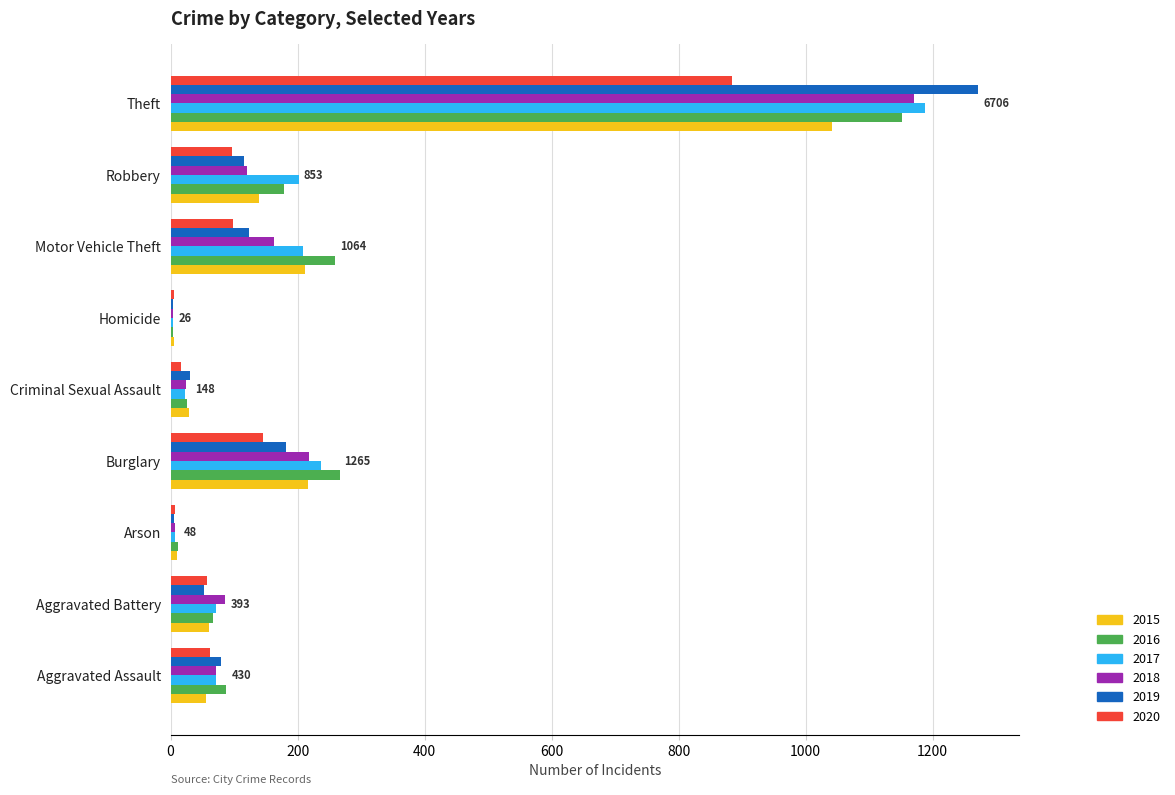

The value of 2017 at Robbery is 44. True or false?

False